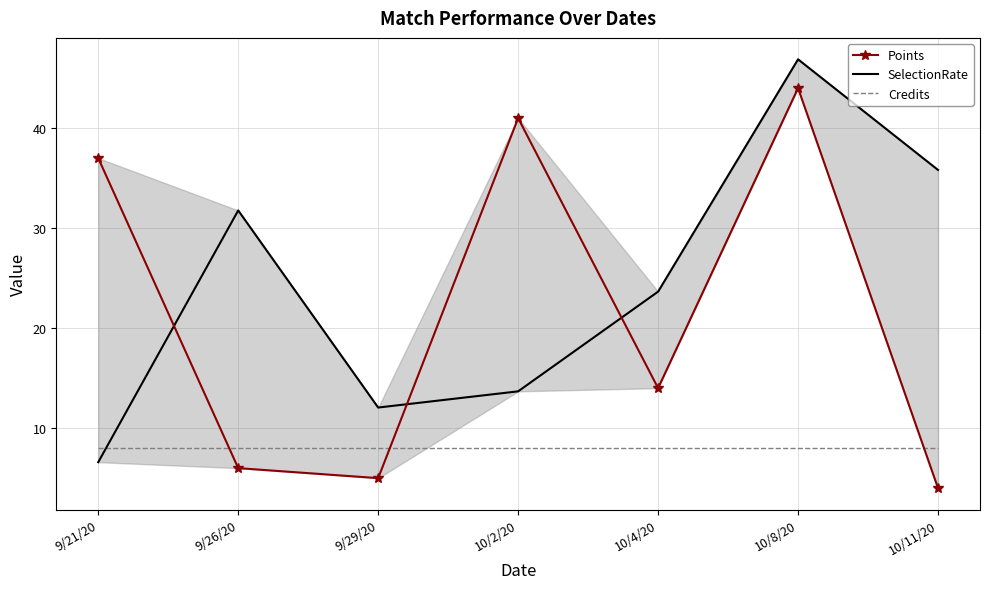

After their last crossing, which series has the higher values: SelectionRate or Credits?

SelectionRate